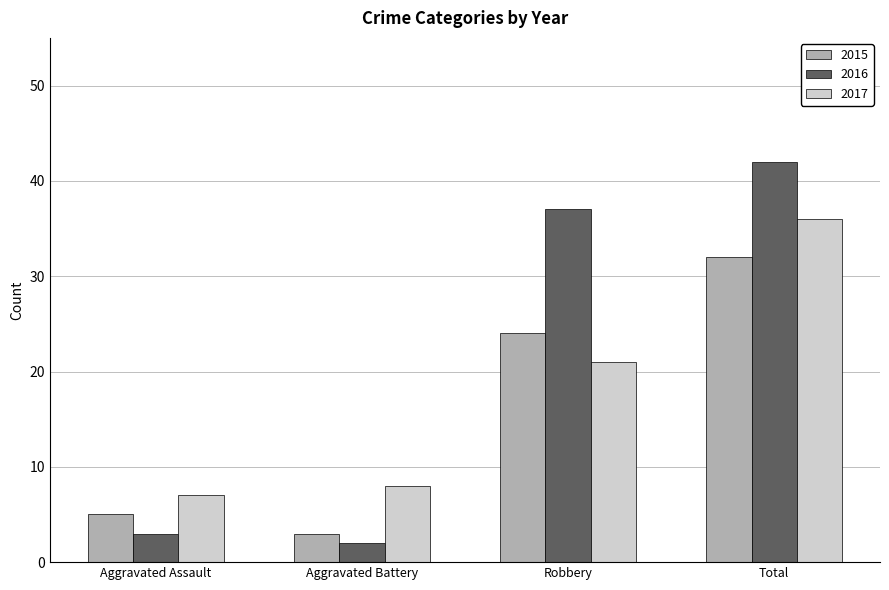

Rank the series by their maximum value, from highest to lowest.

2016, 2017, 2015